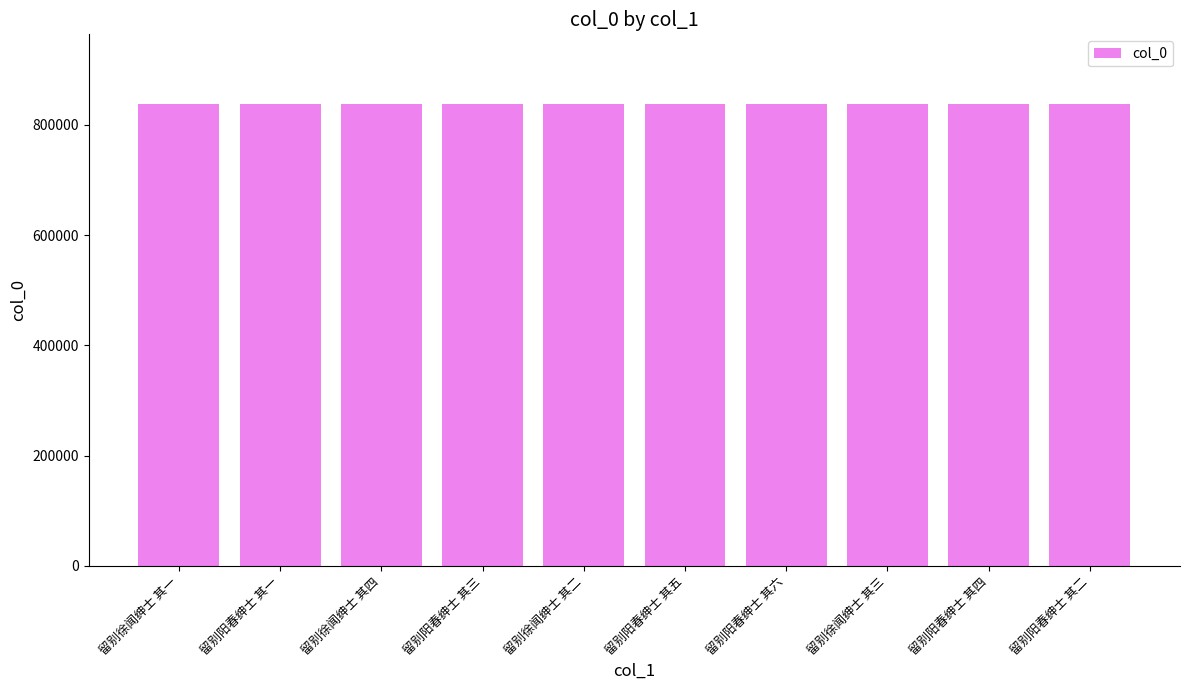

The chart shows a value of 838547 at 留别阳春绅士 其二. True or false?

True